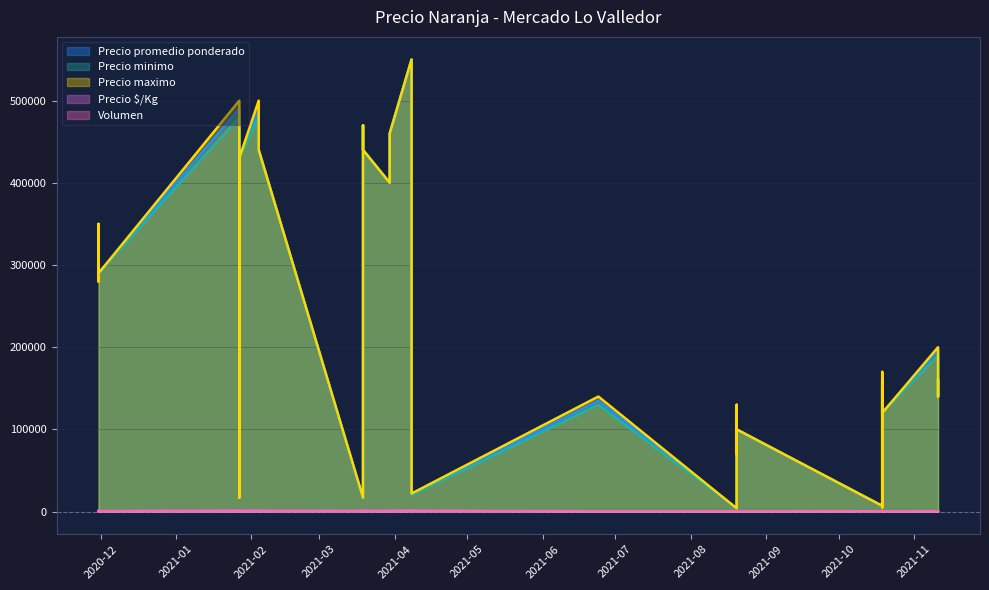

True or false: Precio maximo has a value of 693662 at 2021-02-04.

False